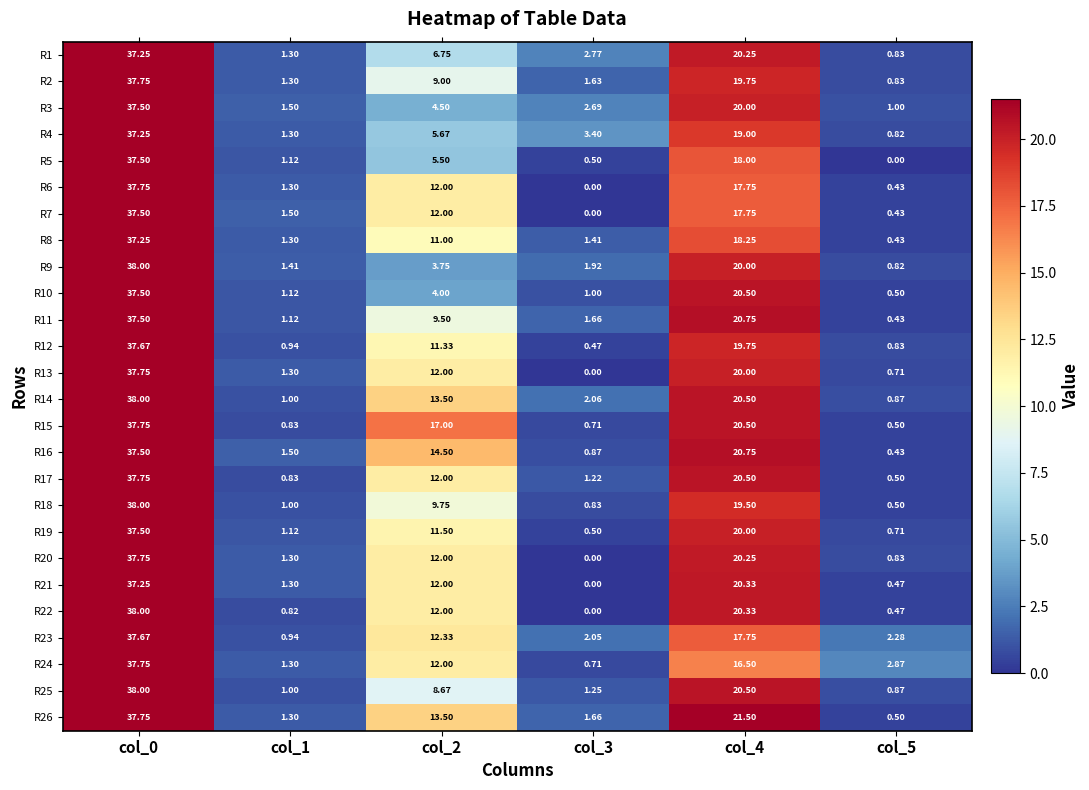

How many categories are shown in the chart?

6